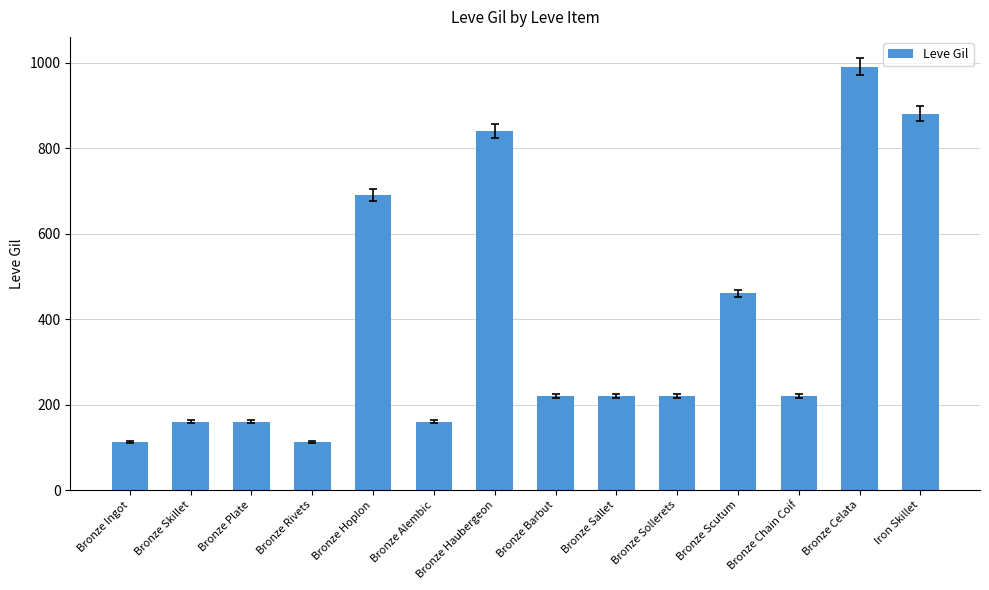

What is the average value?

389